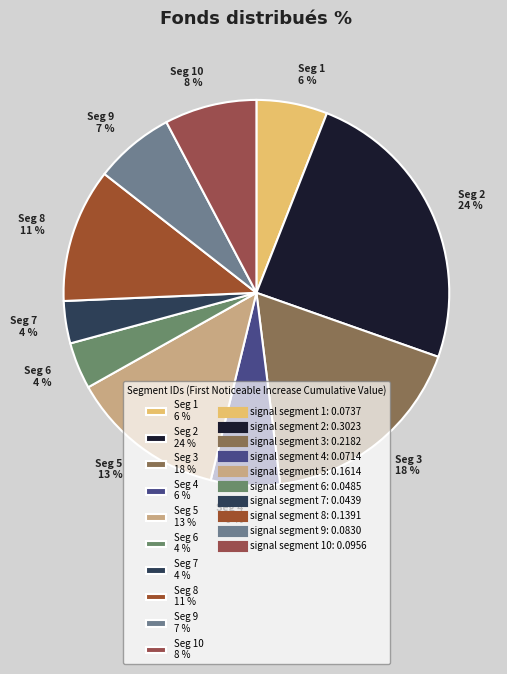

Is there a majority slice in this chart?

No